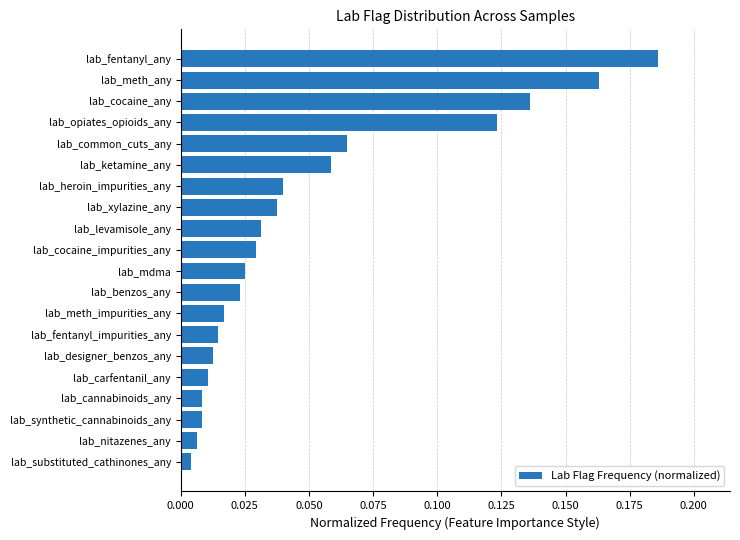

Are the bars horizontal?

Yes